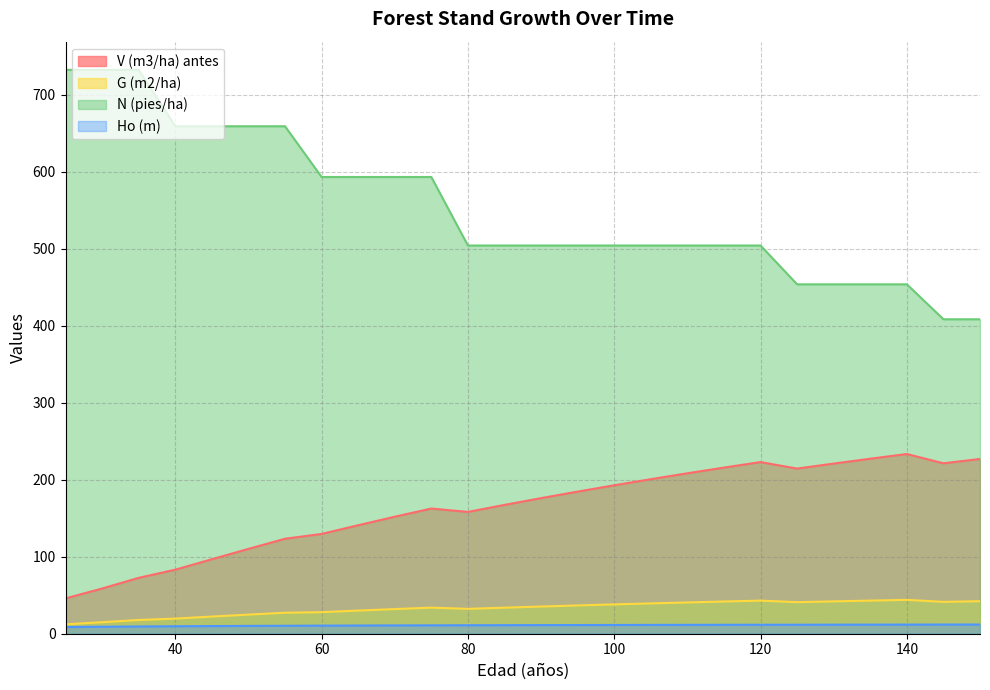

Where is Ho (m) nearest to the value 10?

45